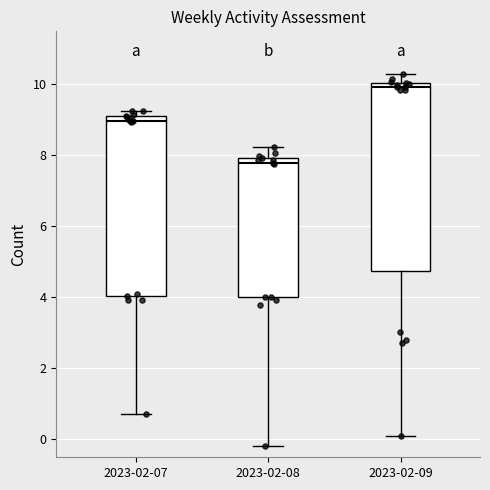

Reading left to right, read every box against the y-axis: the position of its median line, the range the box covers, and the ends of its whiskers. The values are not printed on the chart, so give them approximately, as read against the axis.

2023-02-07: median 9.0 (just below the box's upper edge), box 4.0 to 9.0, whiskers 0.8 to 9.2
2023-02-08: median 7.8, box 4.0 to 8.0, whiskers -0.2 to 8.2
2023-02-09: median 10.0 (just below the box's upper edge), box 4.8 to 10.0, whiskers 0.2 to 10.2